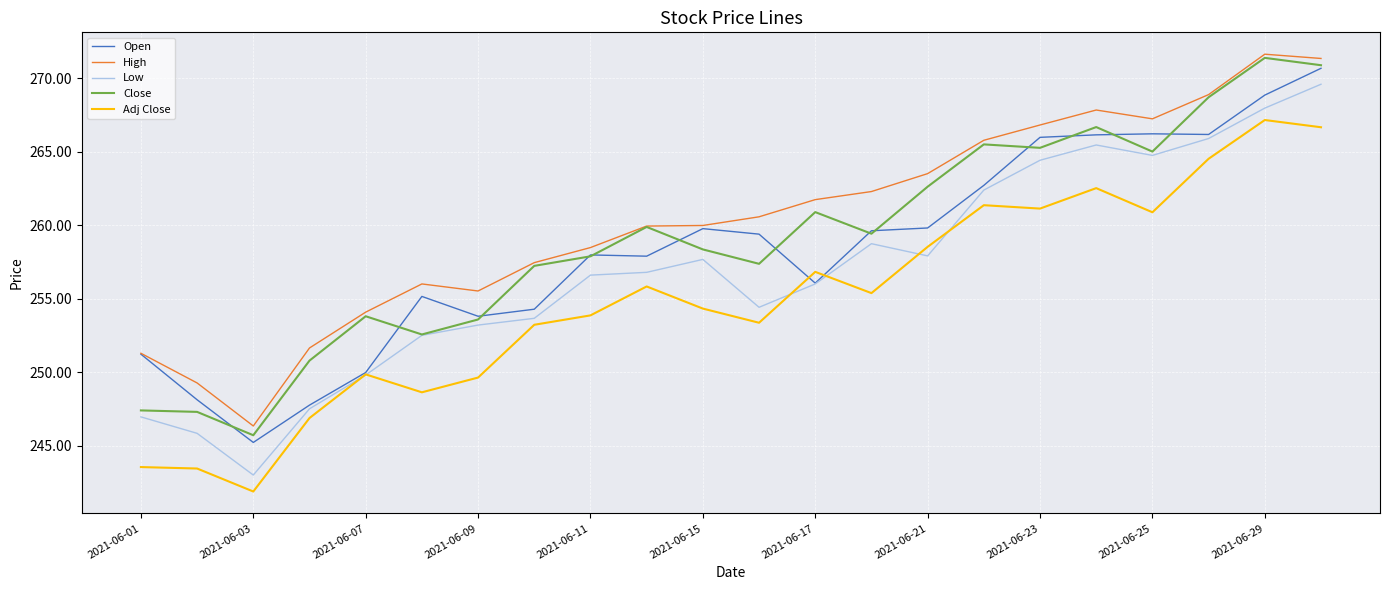

True or false: Close and Adj Close intersect in this chart.

False